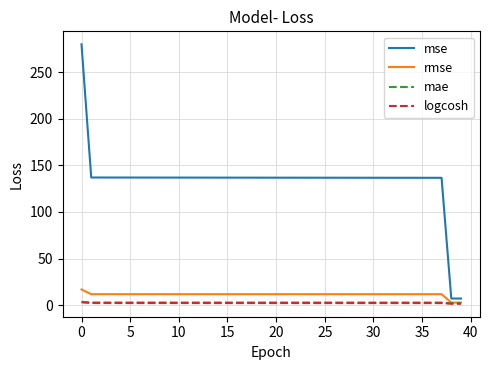

Which series has the largest total across all categories?

mse